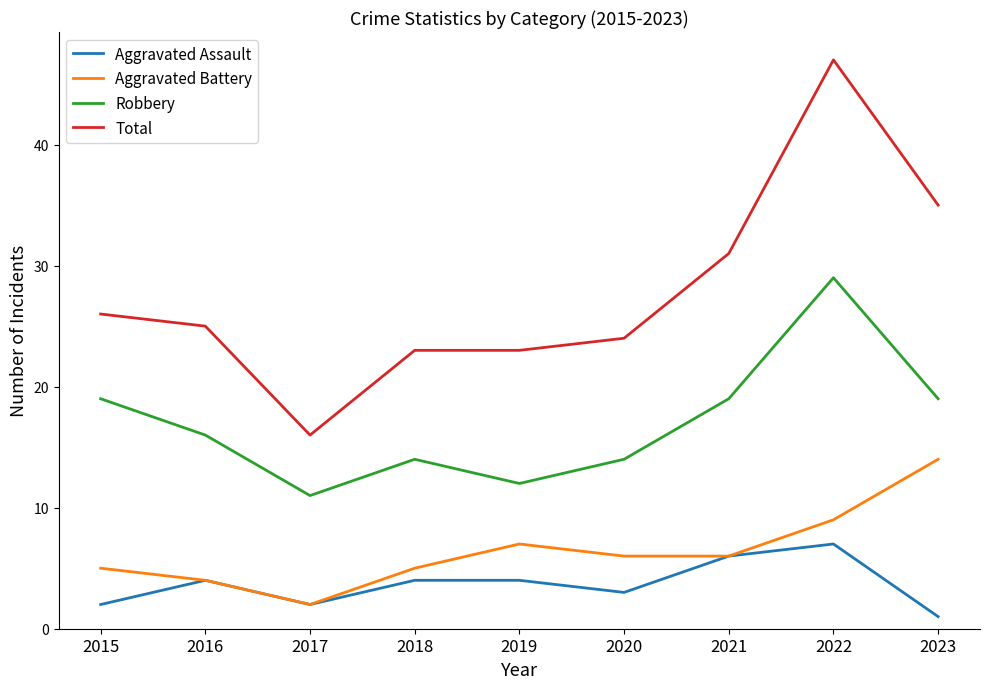

Count the number of categories in the chart.

9